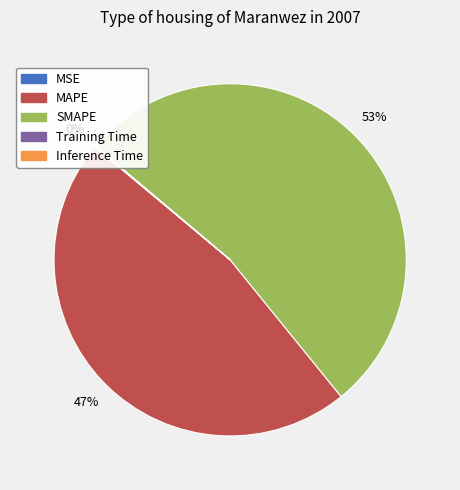

Which category accounts for the majority?

SMAPE